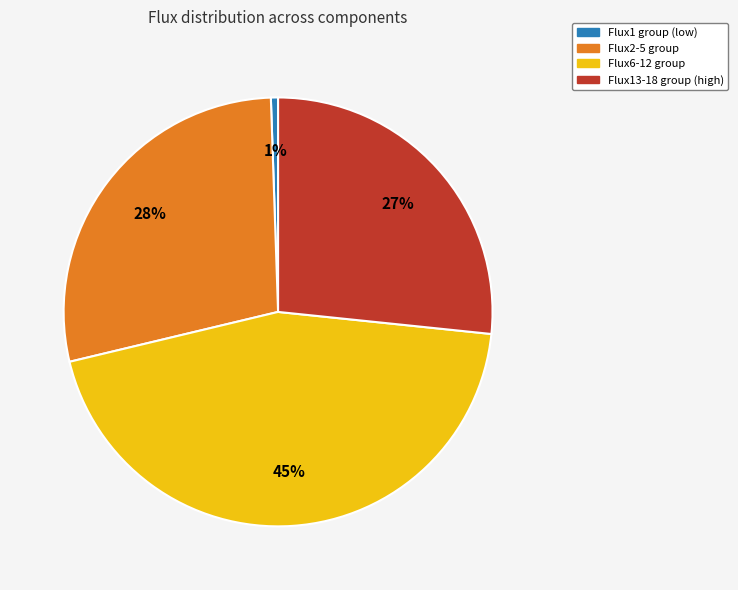

Between Flux13-18 group (high) and Flux2-5 group, which is larger?

Flux2-5 group